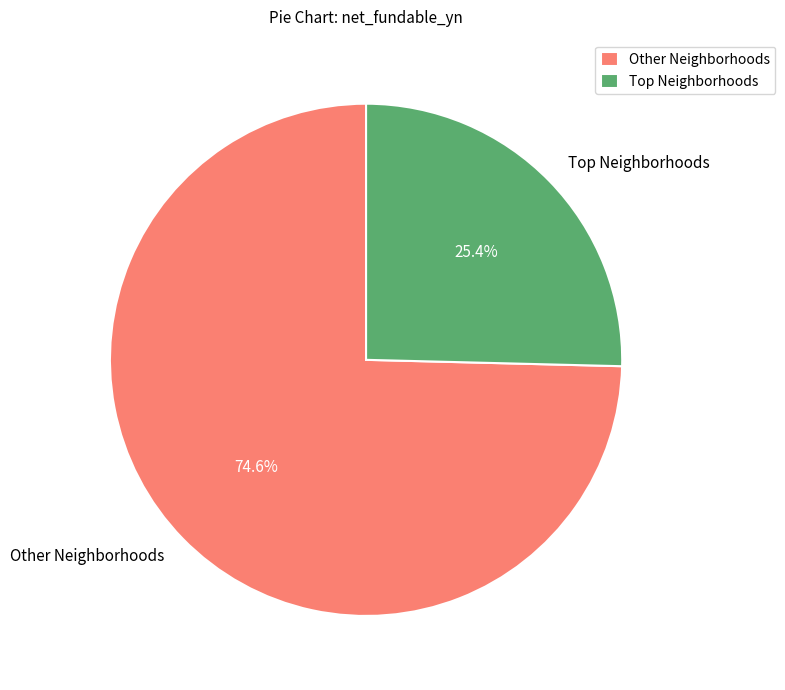

How many slices are in this pie chart?

2